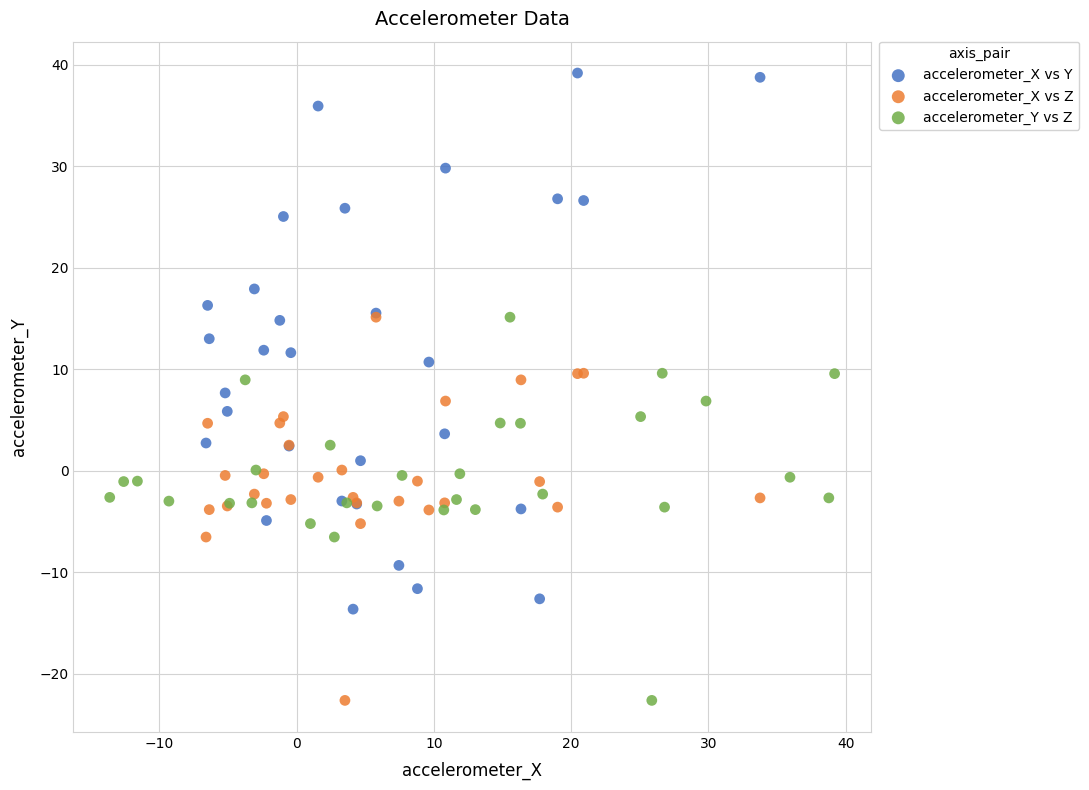

Which series reaches the maximum Y coordinate?

accelerometer_X vs Y